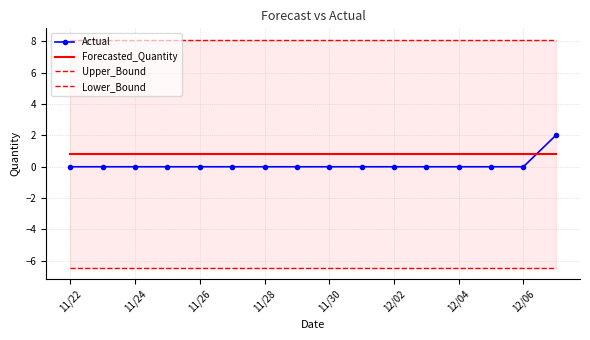

Which series has the largest total across all categories?

Upper_Bound